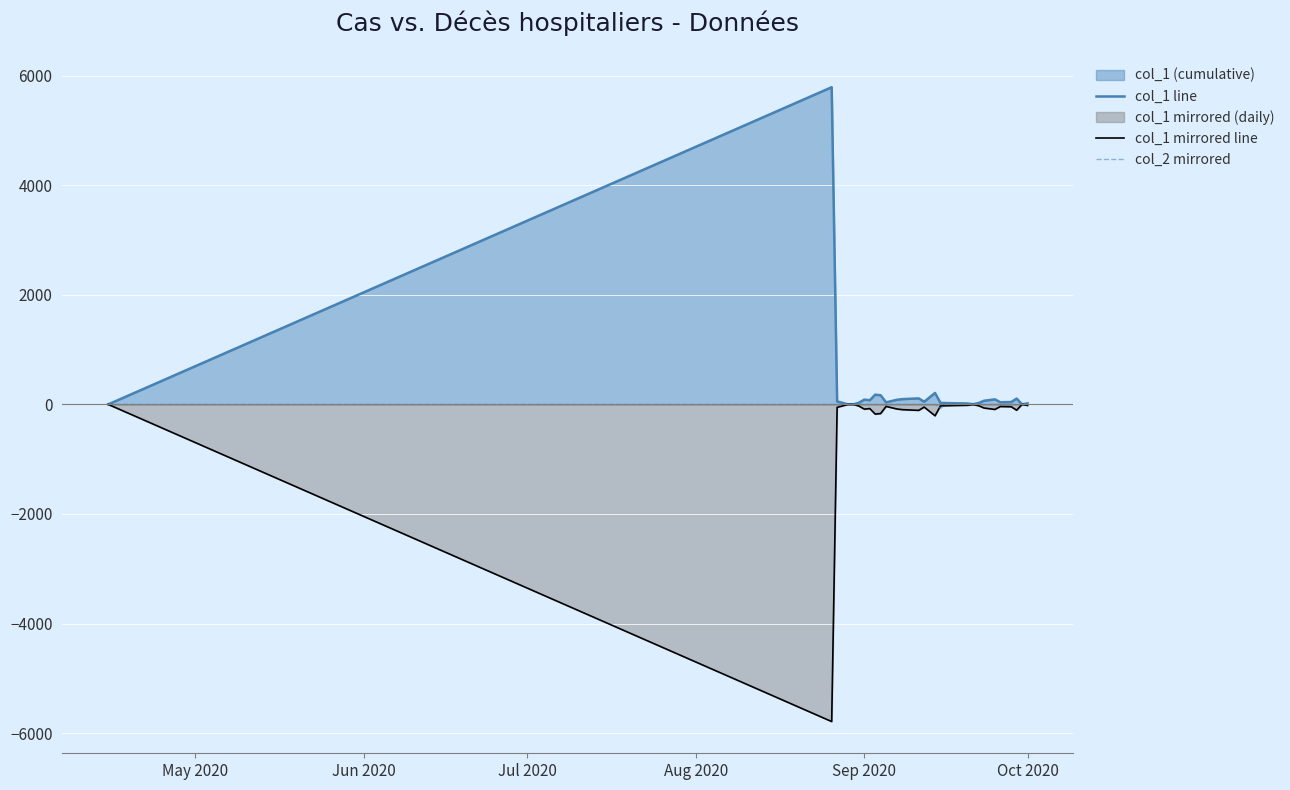

List the series in order of their overall mean, lowest first.

col_1 mirrored line, col_2 mirrored, col_1 line